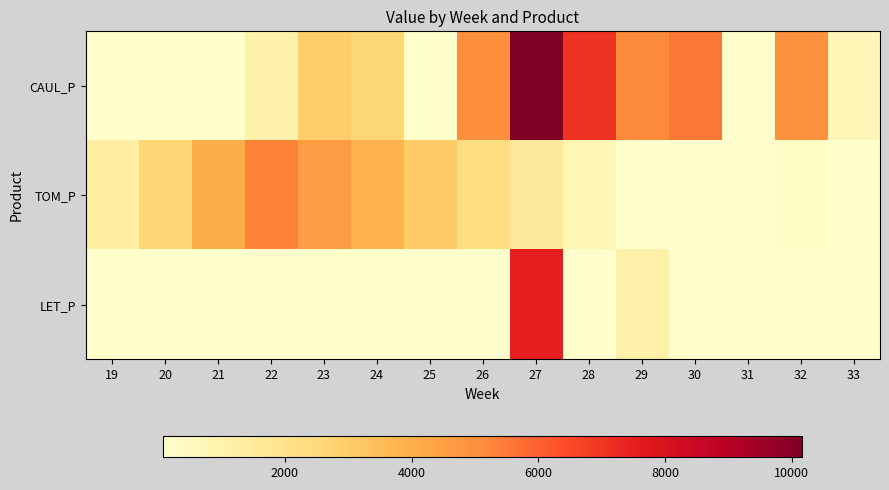

At which category is the sum across all series the highest?

27